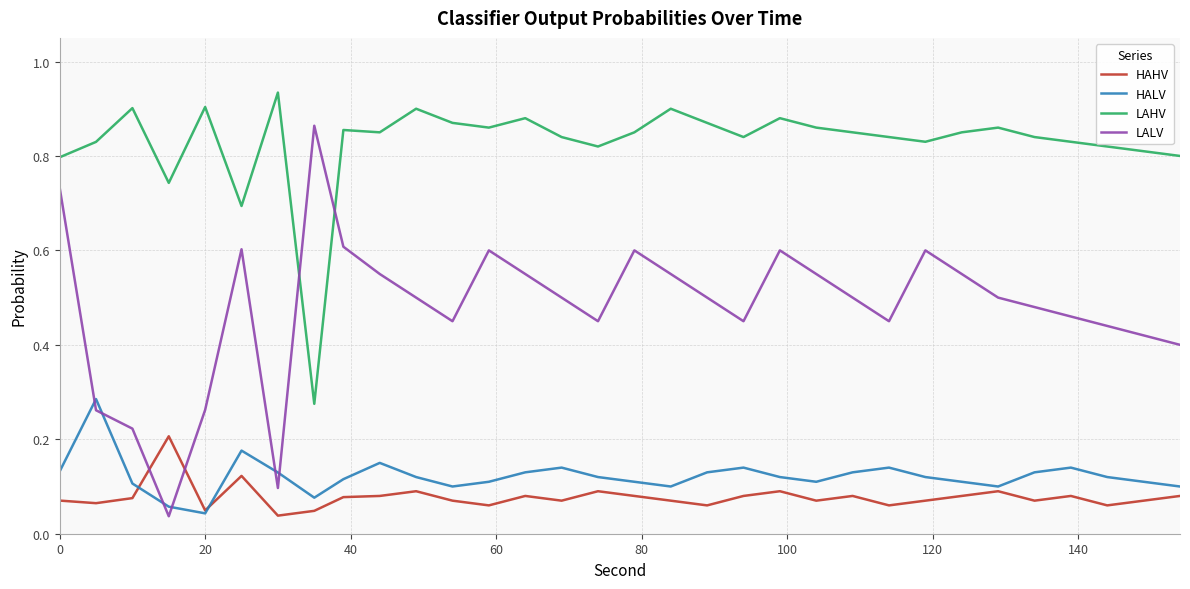

Which series has the largest total across all categories?

LAHV